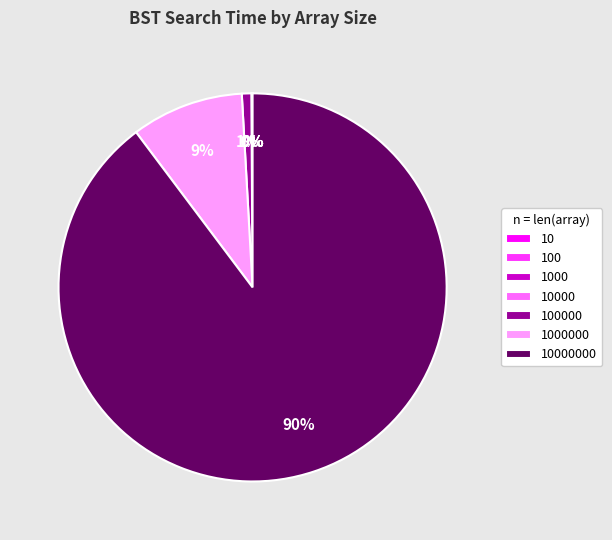

To the nearest percent, what is the average slice percentage?

14%